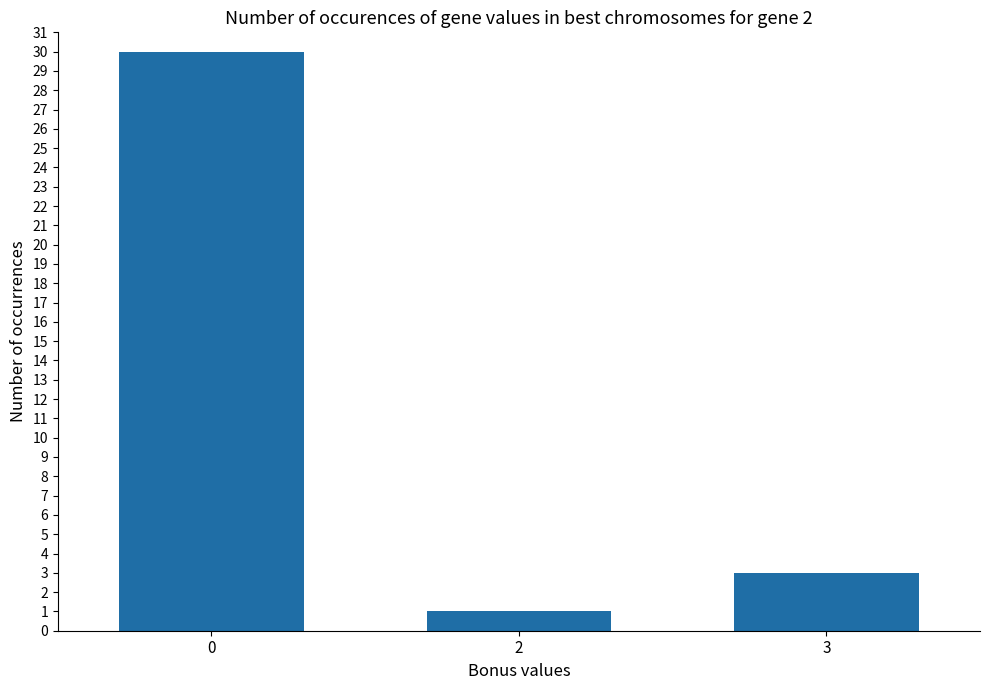

Are the bars horizontal?

No